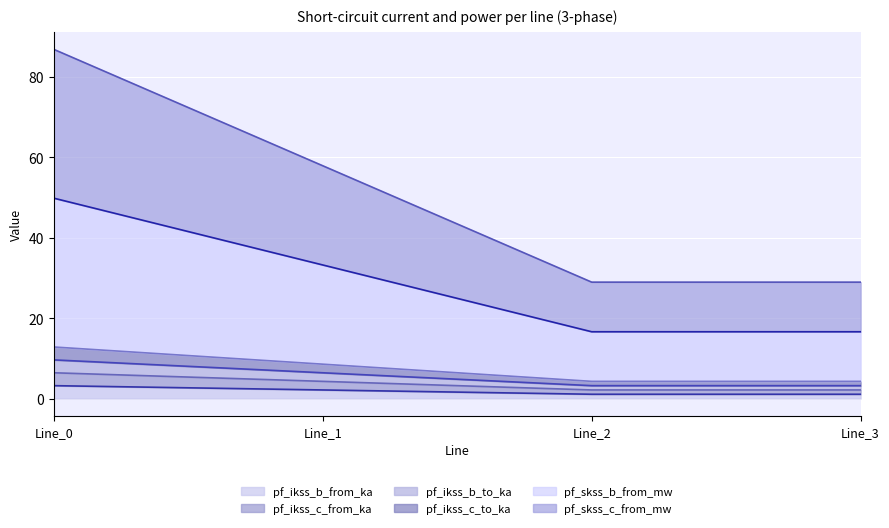

Rank the series at Line_1 from lowest to highest value.

pf_ikss_b_from_ka, pf_ikss_c_from_ka, pf_ikss_b_to_ka, pf_ikss_c_to_ka, pf_skss_b_from_mw, pf_skss_c_from_mw